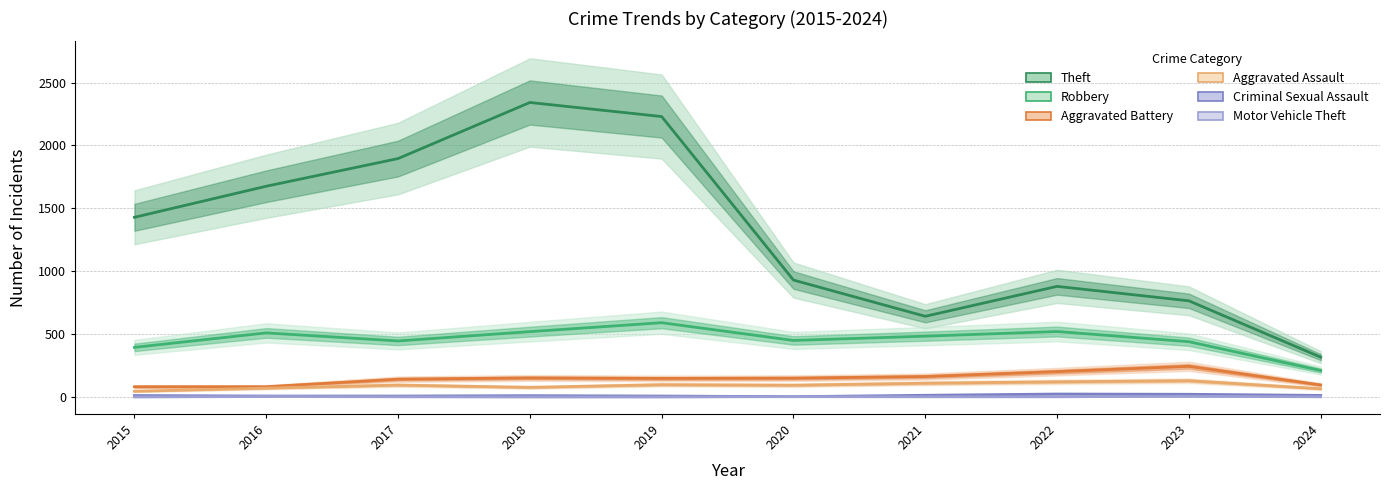

What is the sum of all Criminal Sexual Assault values?

123